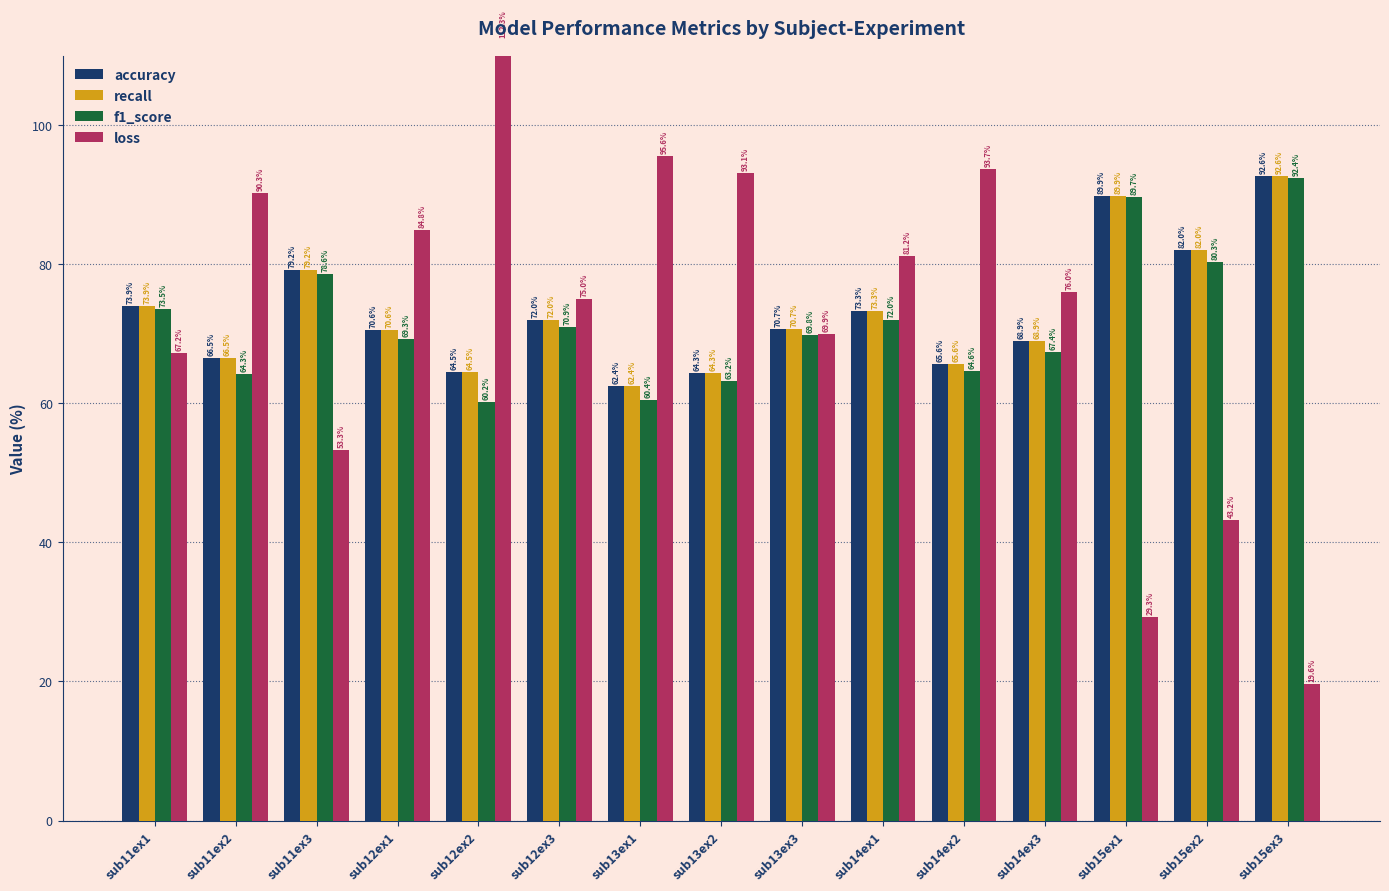

List the series in order of their peak value, highest first.

loss, accuracy, recall, f1_score